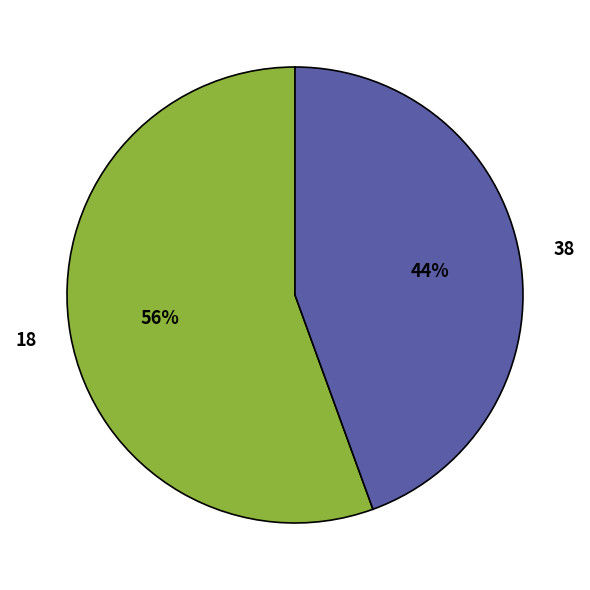

Which slice is the smallest?

38